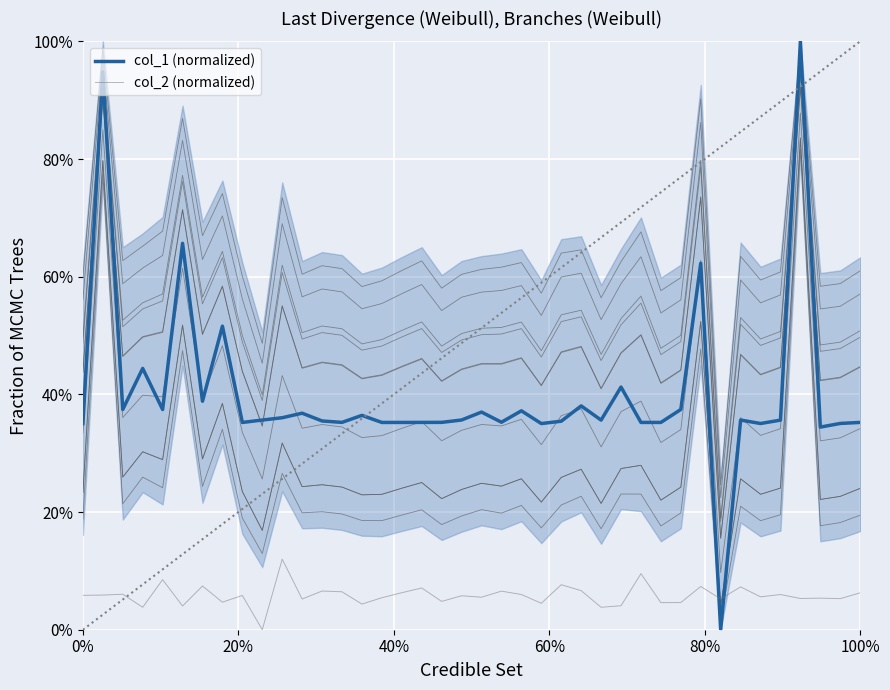

True or false: col_1 (normalized) has more than 0 points higher than both neighbors.

True